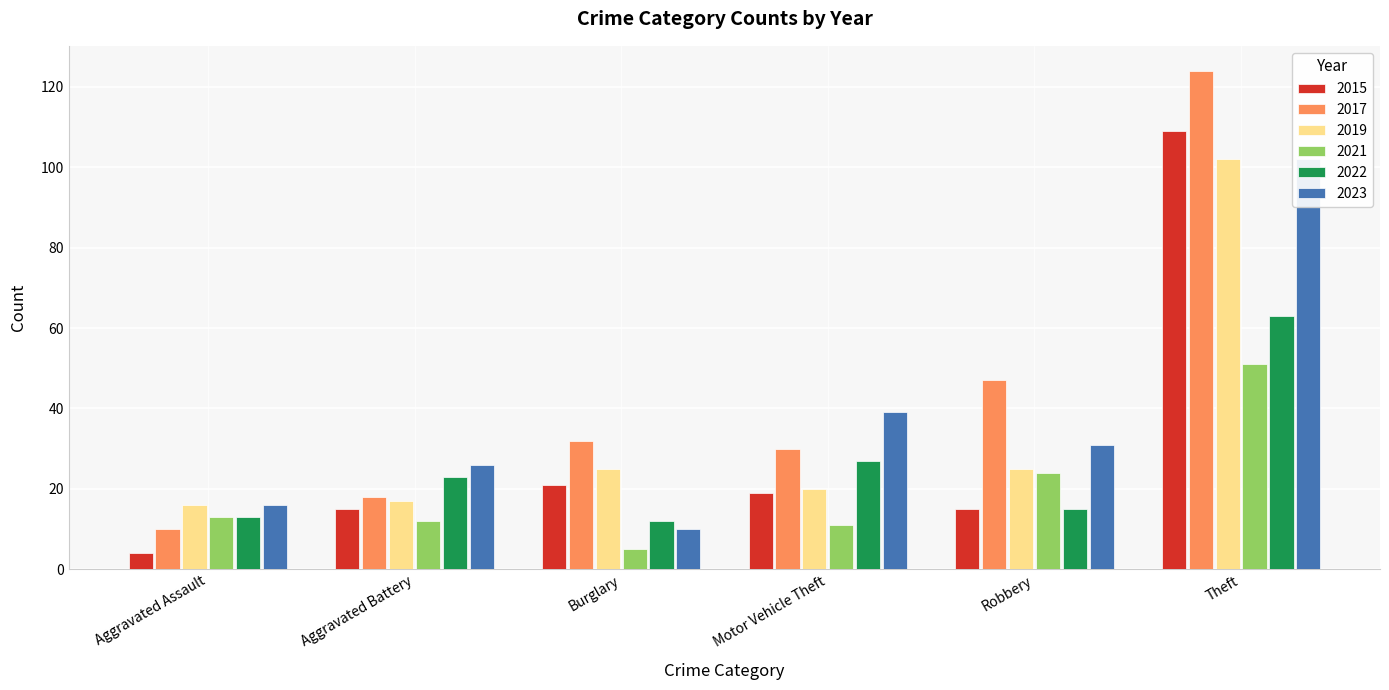

At which label does 2017 reach its minimum?

Aggravated Assault